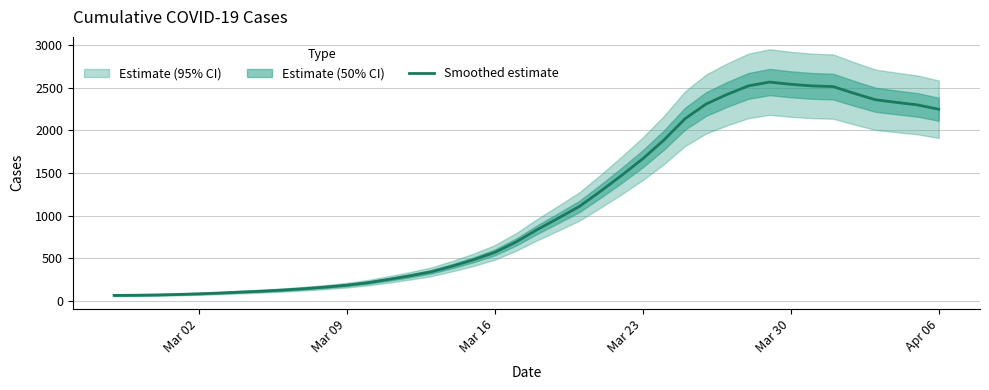

What is the maximum value for Smoothed estimate?

2567.0